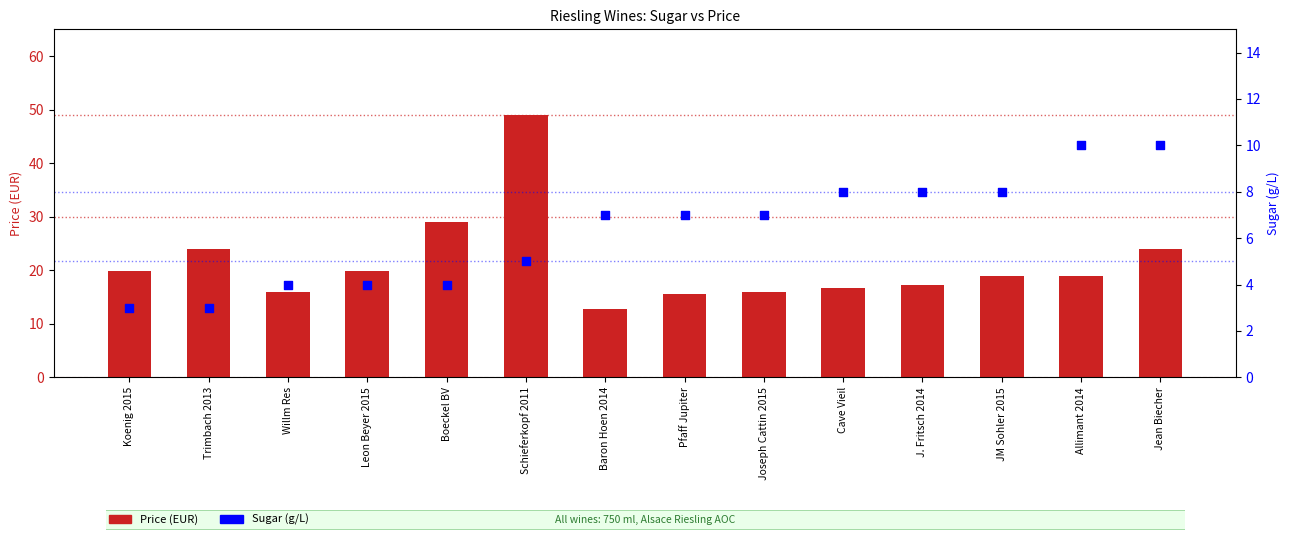

Which series has the largest total across all categories?

Price (EUR)